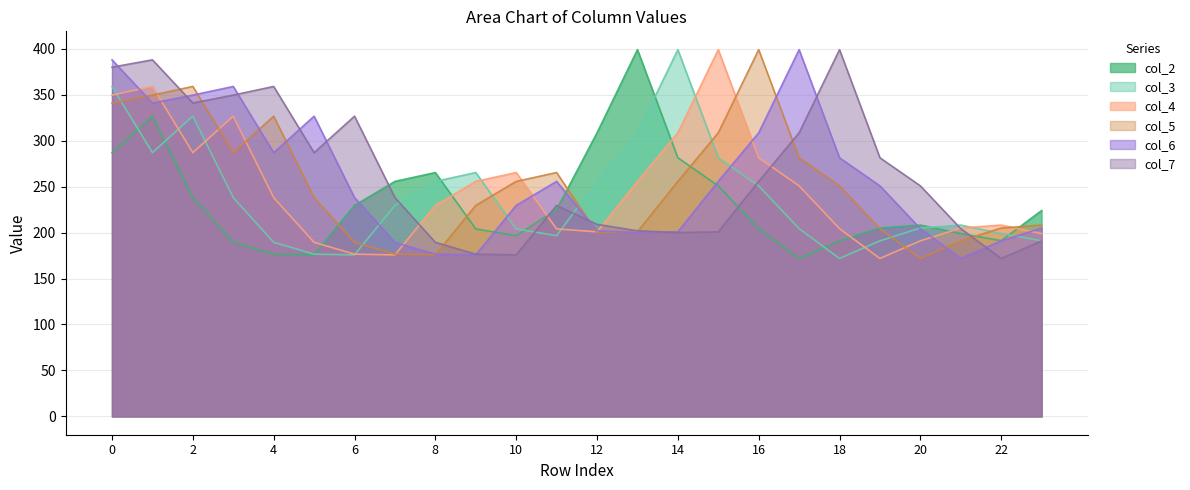

Reading right to left, list all the values displayed in this chart.

col_2: 23=224.0	22=191.2	21=198.9	20=208.2	19=205.0	18=191.0	17=171.9	16=204.3	15=250.9	14=281.4	13=399.1	12=308.6	11=225.1	10=196.6	9=204.0	8=265.3	7=255.7	6=229.6	5=175.8	4=176.5	3=189.4	2=238.1	1=326.7	0=287.0
col_3: 23=191.2	22=198.9	21=208.2	20=205.0	19=191.0	18=171.9	17=204.3	16=250.9	15=281.4	14=399.1	13=308.6	12=255.7	11=196.6	10=204.0	9=265.3	8=255.7	7=229.6	6=175.8	5=176.5	4=189.4	3=238.1	2=326.7	1=287.0	0=359.0
col_4: 23=198.9	22=208.2	21=205.0	20=191.0	19=171.9	18=204.3	17=250.9	16=281.4	15=399.1	14=308.6	13=255.7	12=200.8	11=204.0	10=265.3	9=255.7	8=229.6	7=175.8	6=176.5	5=189.4	4=238.1	3=326.7	2=287.0	1=359.0	0=349.6
col_5: 23=208.2	22=205.0	21=191.0	20=171.9	19=204.3	18=250.9	17=281.4	16=399.1	15=308.6	14=255.7	13=200.8	12=200.0	11=265.3	10=255.7	9=229.6	8=175.8	7=176.5	6=189.4	5=238.1	4=326.7	3=287.0	2=359.0	1=349.6	0=341.0
col_6: 23=205.0	22=191.0	21=171.9	20=204.3	19=250.9	18=281.4	17=399.1	16=308.6	15=255.7	14=200.8	13=200.0	12=202.0	11=255.7	10=229.6	9=175.8	8=176.5	7=189.4	6=238.1	5=326.7	4=287.0	3=359.0	2=349.6	1=341.0	0=388.0
col_7: 23=191.0	22=171.9	21=204.3	20=250.9	19=281.4	18=399.1	17=308.6	16=255.7	15=200.8	14=200.0	13=202.0	12=209.0	11=229.6	10=175.8	9=176.5	8=189.4	7=238.1	6=326.7	5=287.0	4=359.0	3=349.6	2=341.0	1=388.0	0=380.0